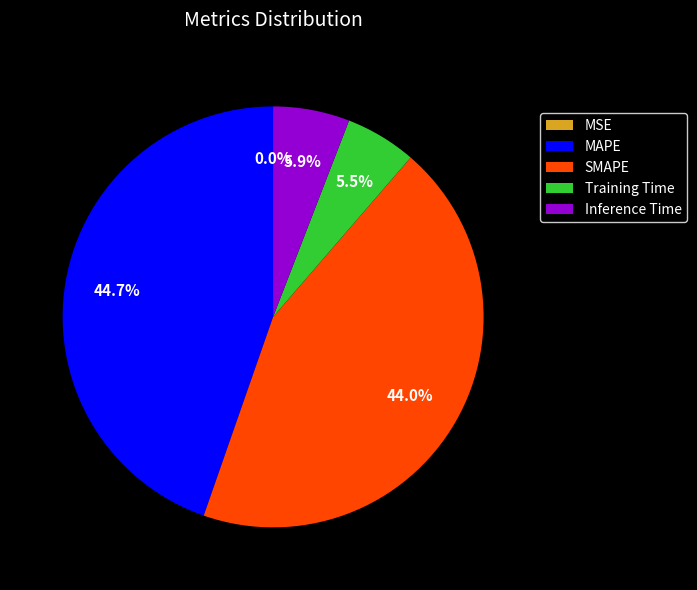

What is the ratio of the value at Training Time to the value at MAPE?

0.1